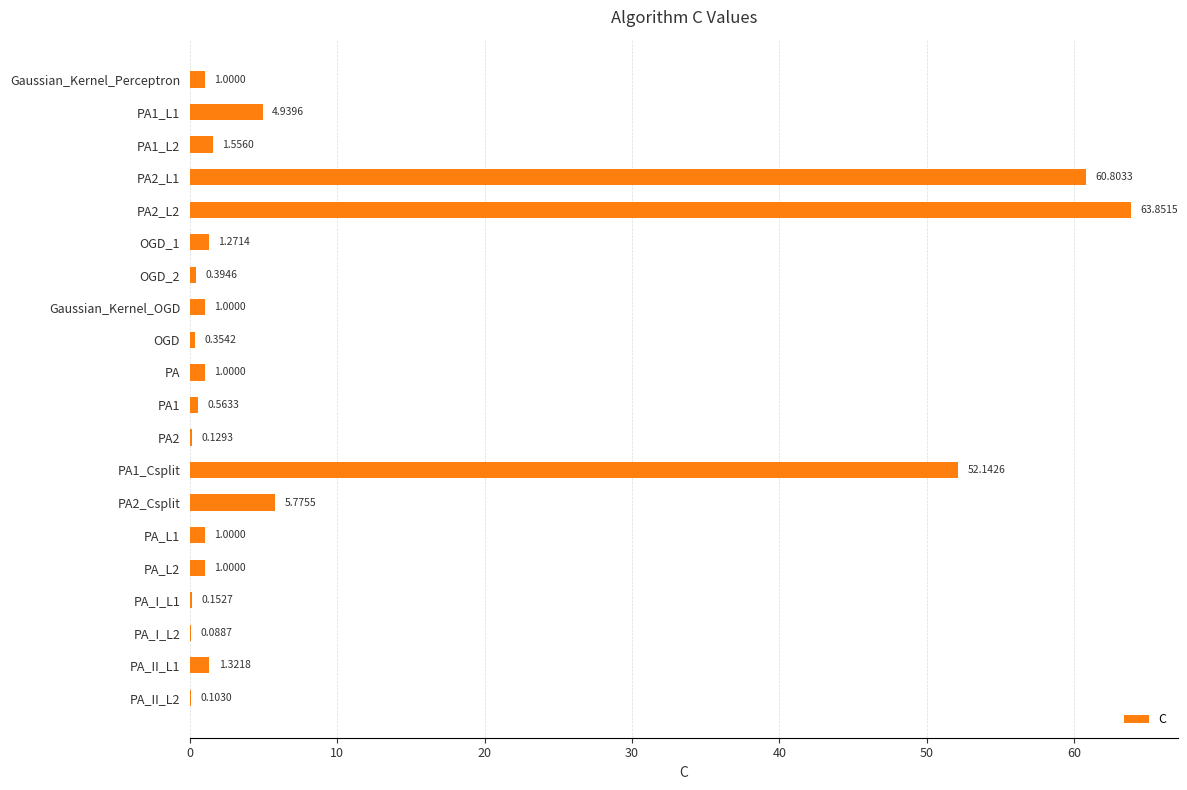

What is the sum of the values at PA and PA2_L2?

64.9